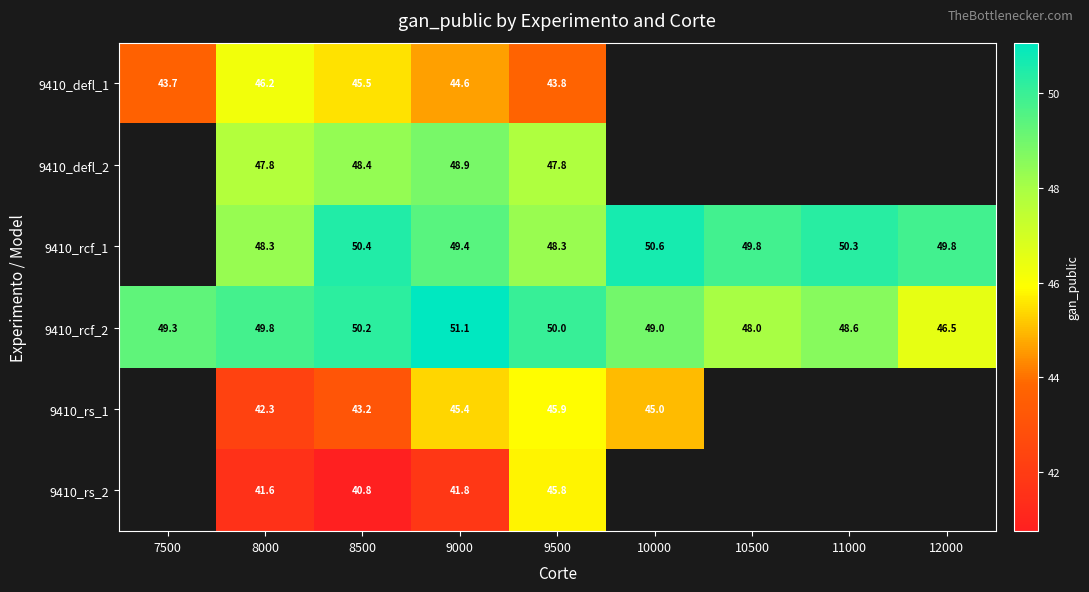

What is the difference between the highest and lowest values at 9000?

9.3